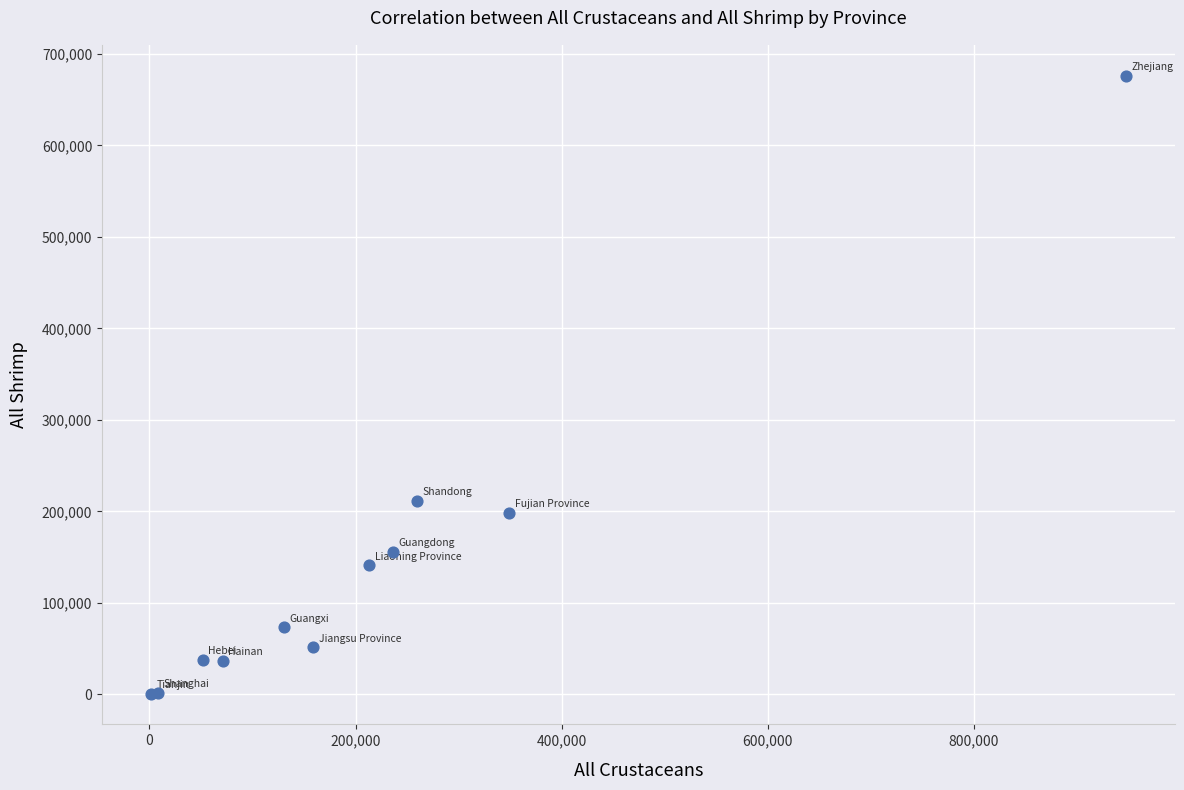

What Y value in the scatter plot is closest to 338474?

211478